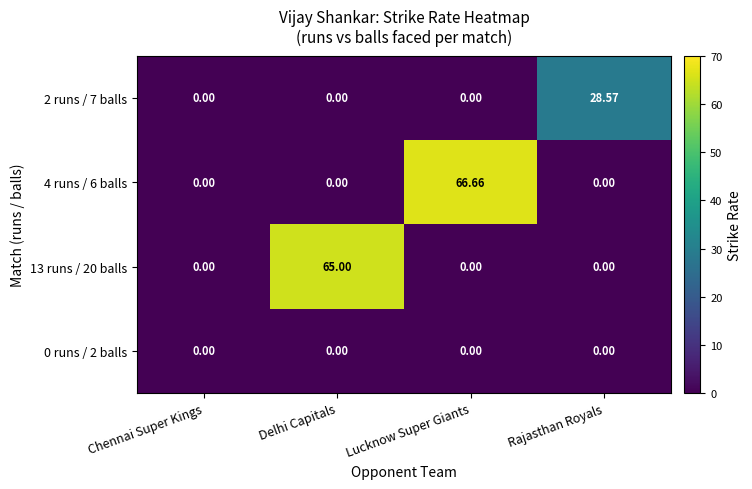

Which category has the highest value in the 4 runs / 6 balls series?

Lucknow Super Giants